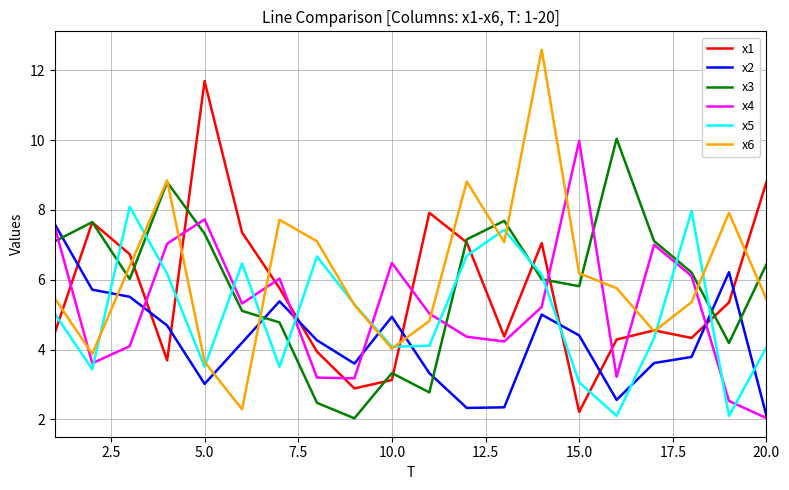

What is the maximum value for x1?

11.7